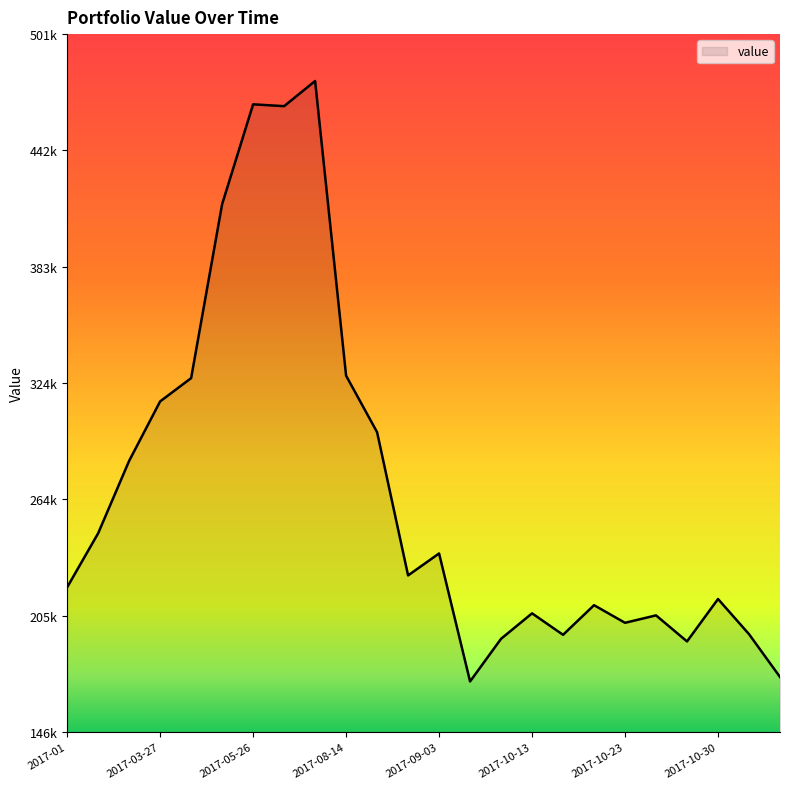

List the labels in order of value, largest first.

2017-07, 2017-05-26, 2017-06, 2017-05-16, 2017-08-14, 2017-04, 2017-03-27, 2017-08-24, 2017-03-17, 2017-02, 2017-09-03, 2017-08-26, 2017-01, 2017-10-30, 2017-10-20, 2017-10-13, 2017-10-25, 2017-10-23, 2017-11-07, 2017-10-18, 2017-10-08, 2017-10-28, 2017-11-14, 2017-09-05